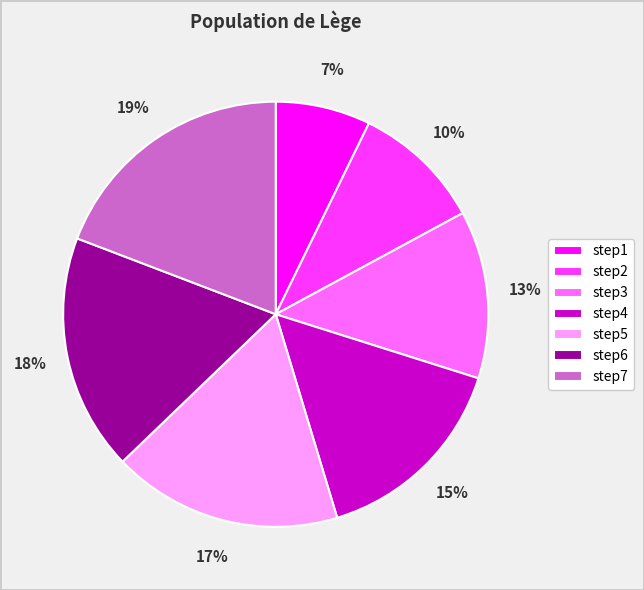

Does any single category account for the majority?

No